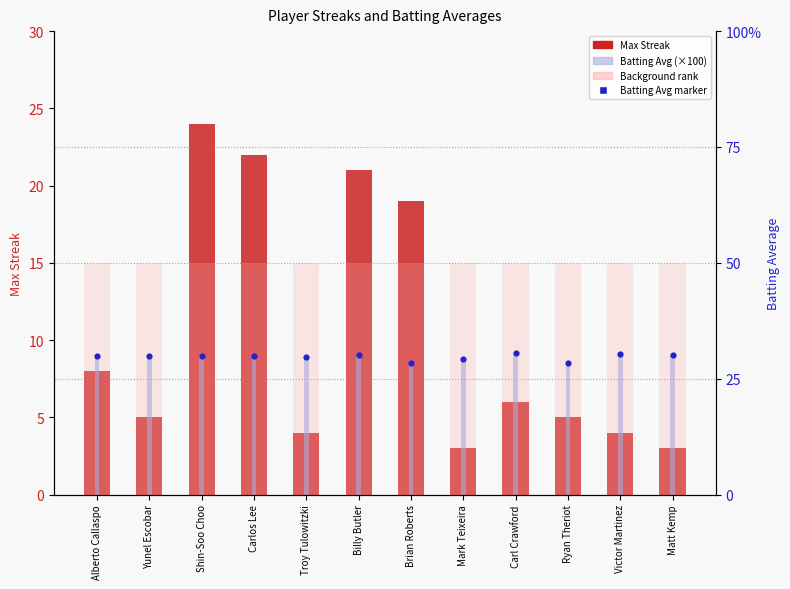

Which series reaches the maximum Y coordinate?

Batting Average (×100)